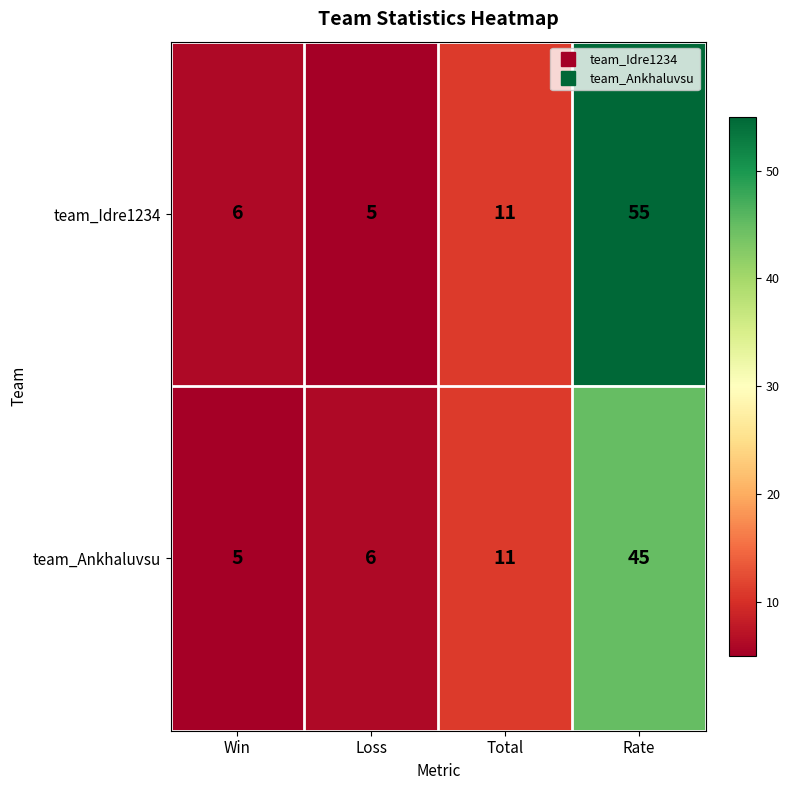

Reading right to left, transcribe all the data shown in this chart.

team_Idre1234: 55	11	5	6
team_Ankhaluvsu: 45	11	6	5